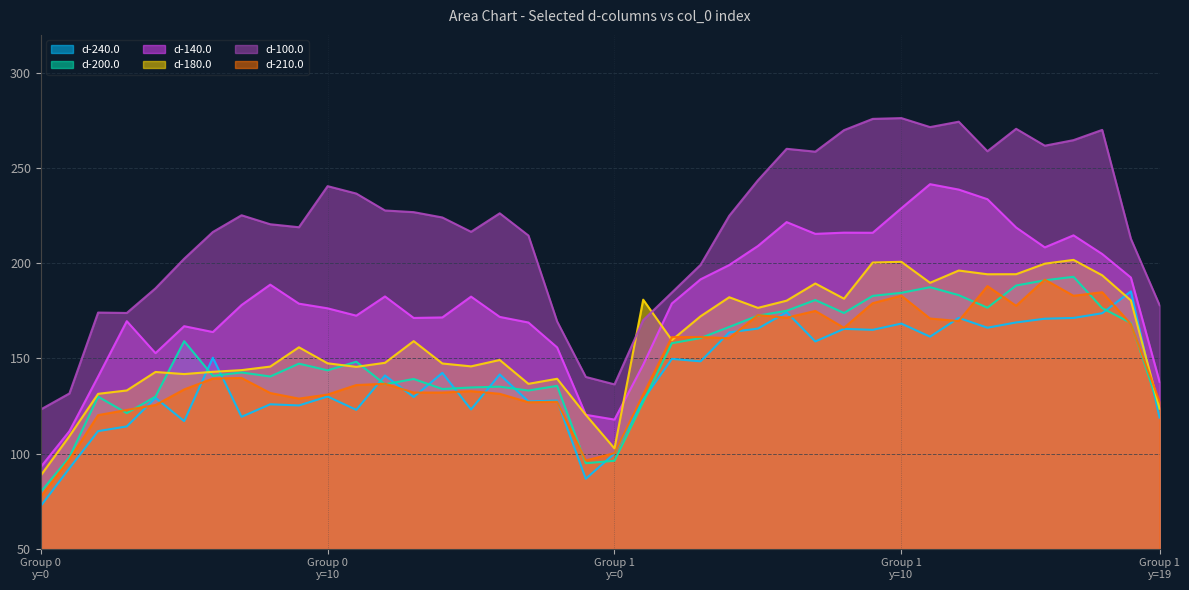

How many distinct data groups are displayed?

6